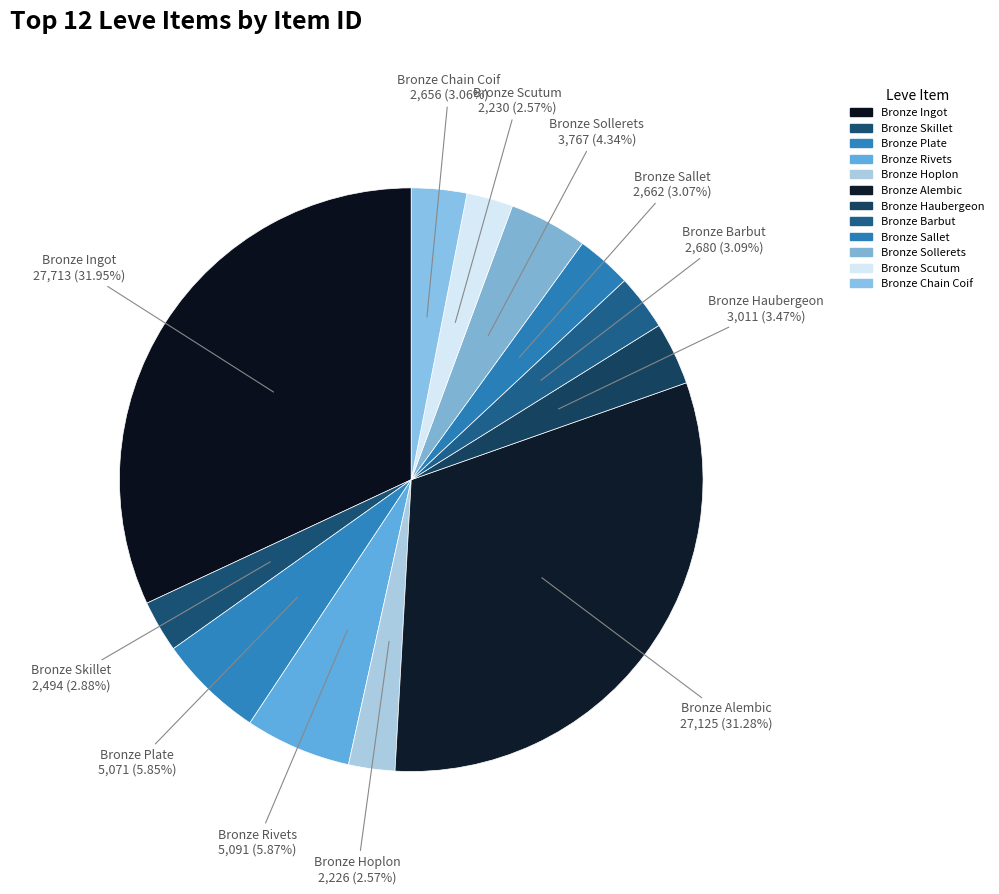

Which slice is the largest?

Bronze Ingot